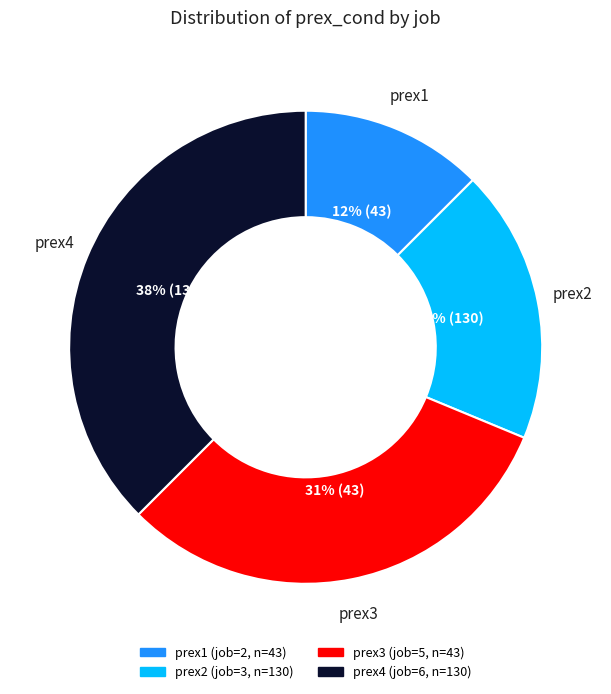

To the nearest percent, what percentage of the pie is prex3?

31%